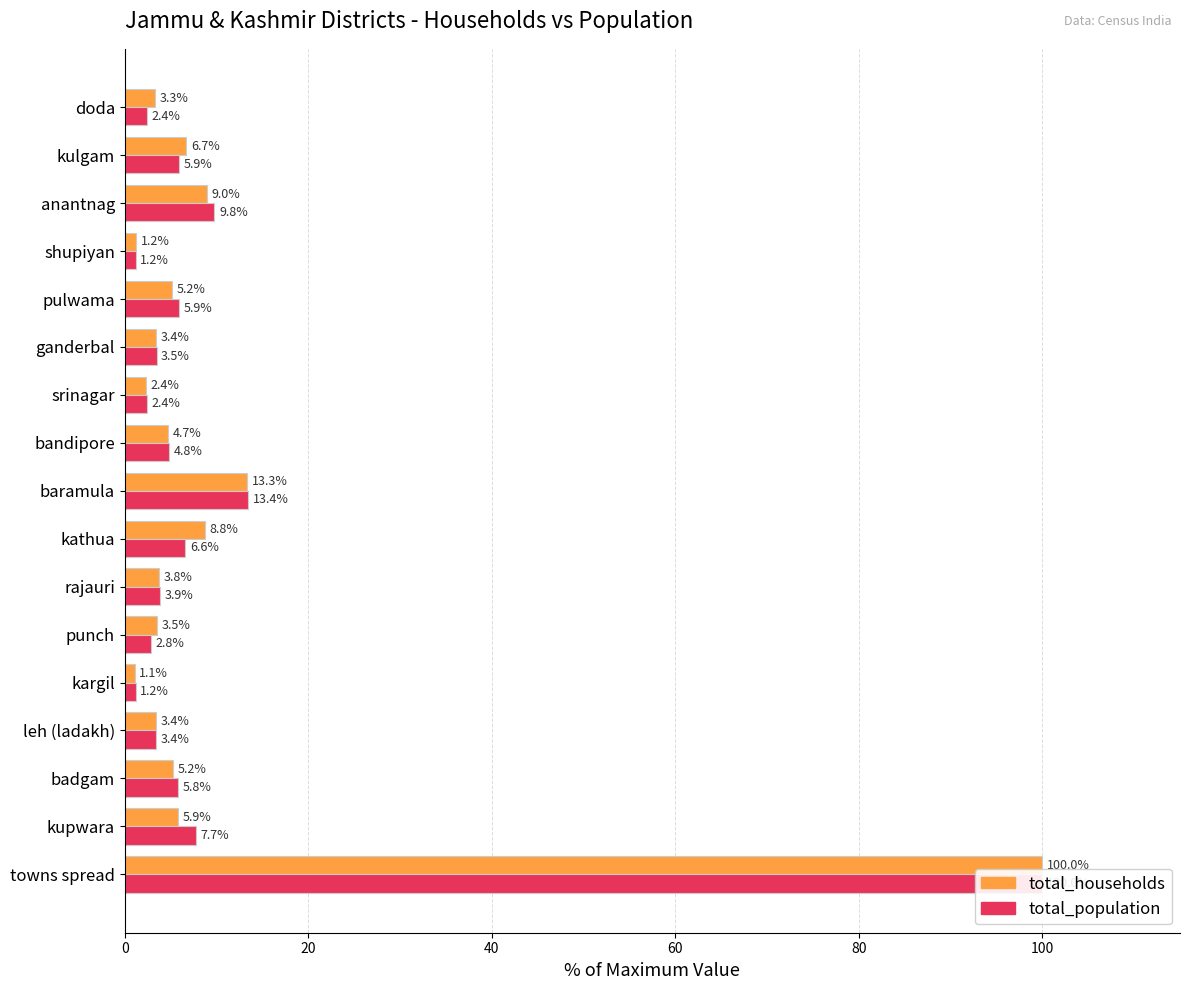

Is the value of total_population at badgam greater than the value of total_households at shupiyan?

Yes